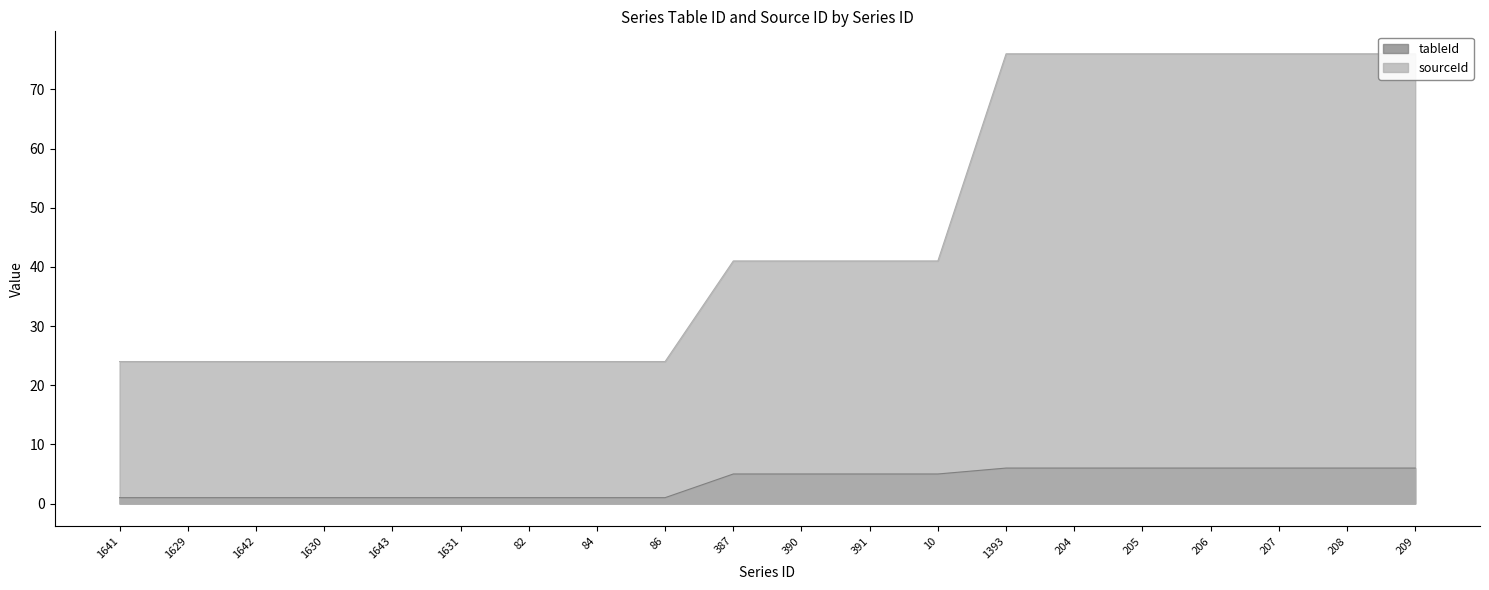

How many data points in sourceId are less than 41?

9